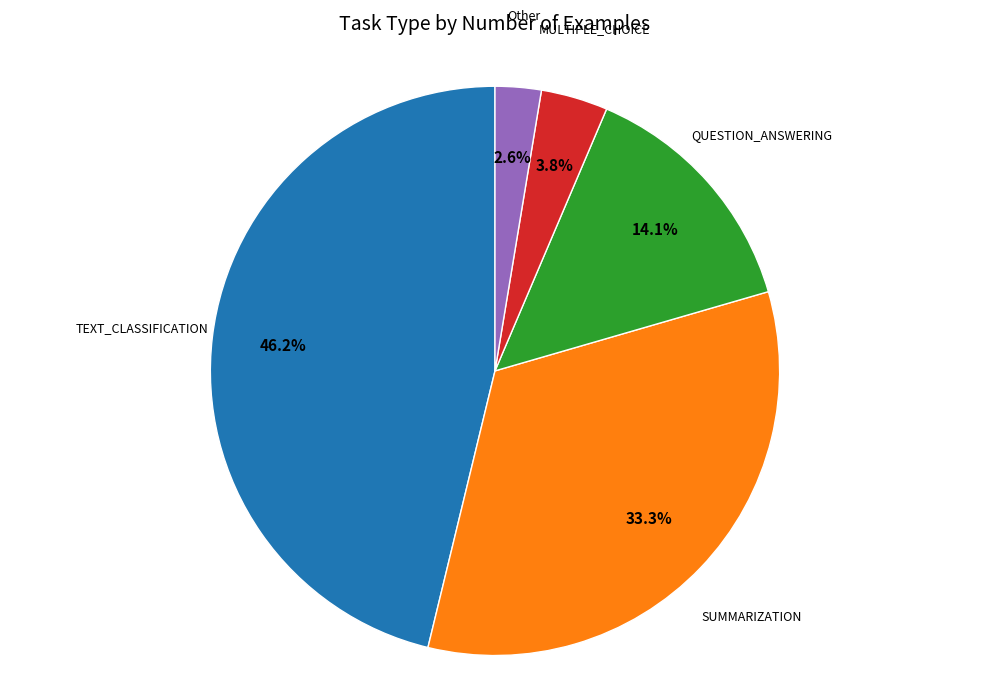

Count the number of slices in the pie.

5